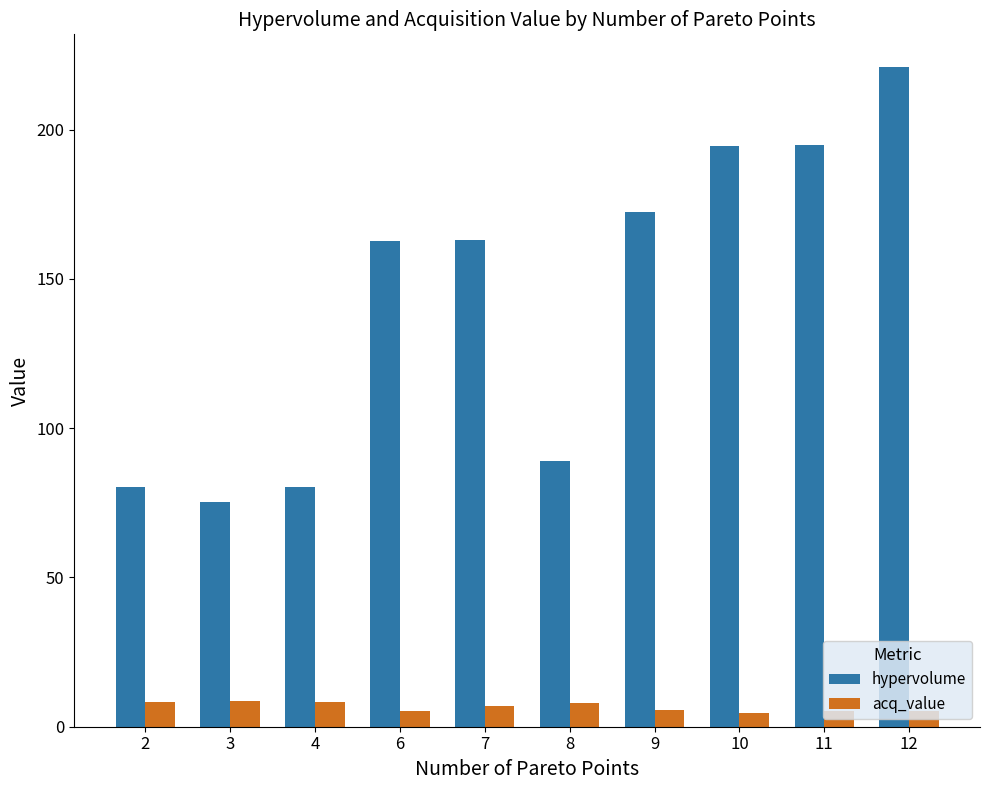

True or false: hypervolume has a value of 89.0 at 8.

True